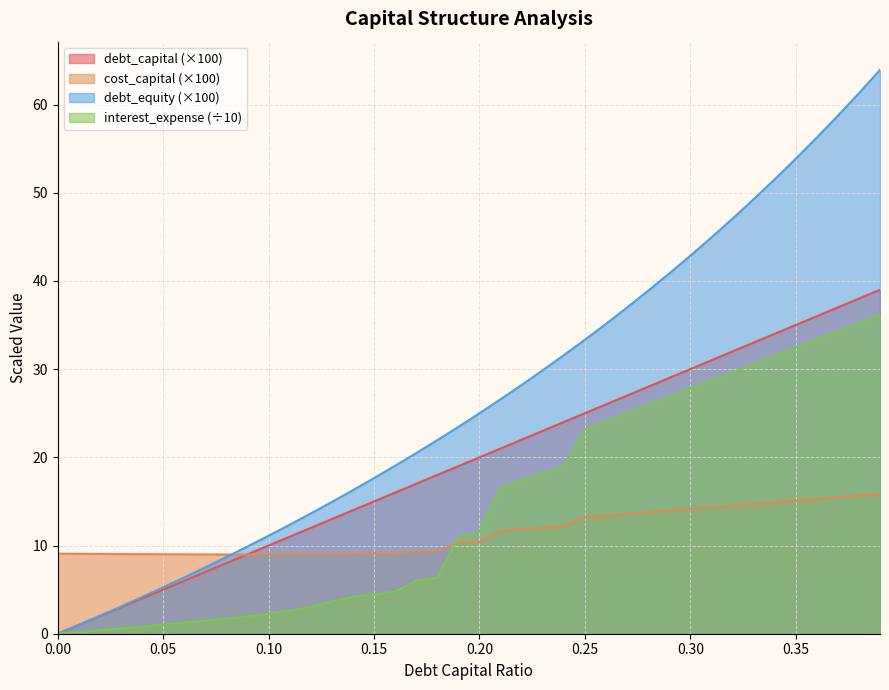

What is the sum of all cost_capital values?

458.5